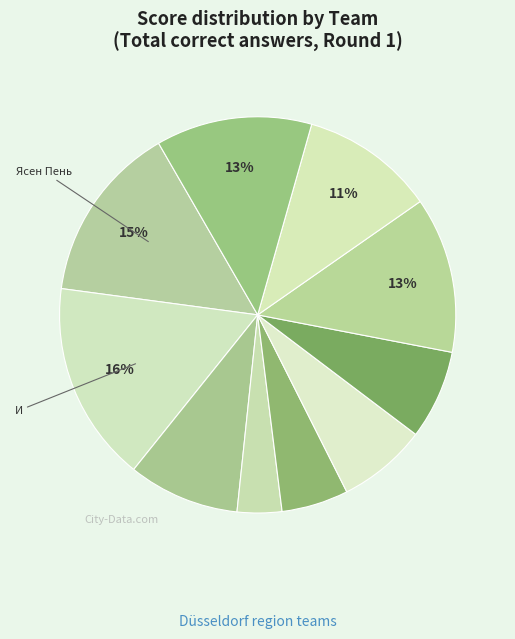

Count the number of slices in the pie.

10